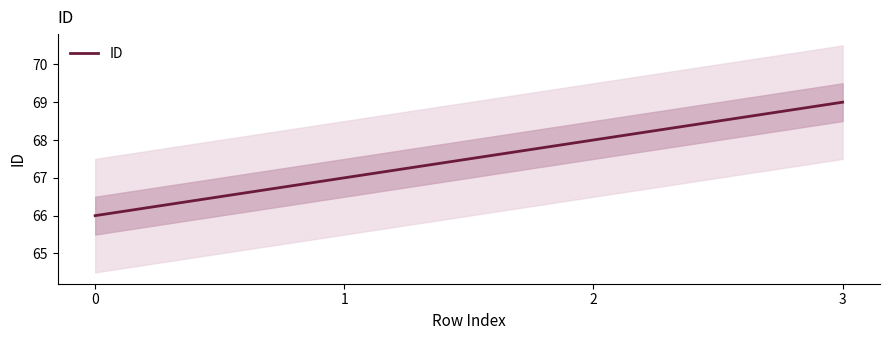

What is the sum of the values at 0 and 2?

134